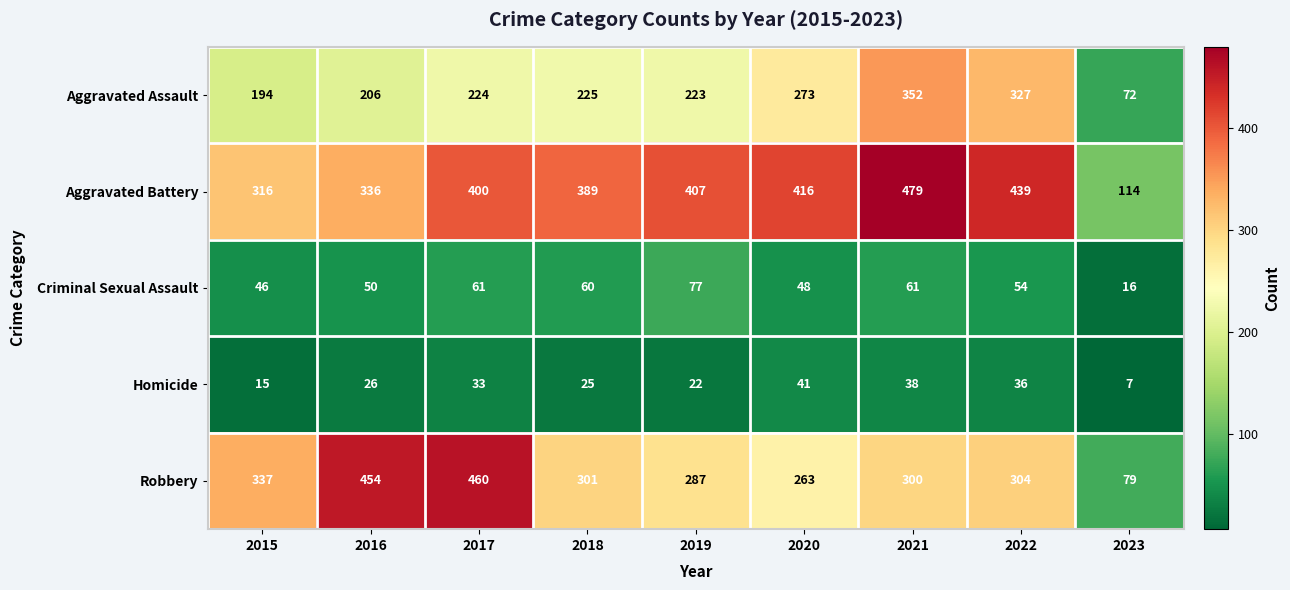

At which category is the sum across all series the highest?

2021